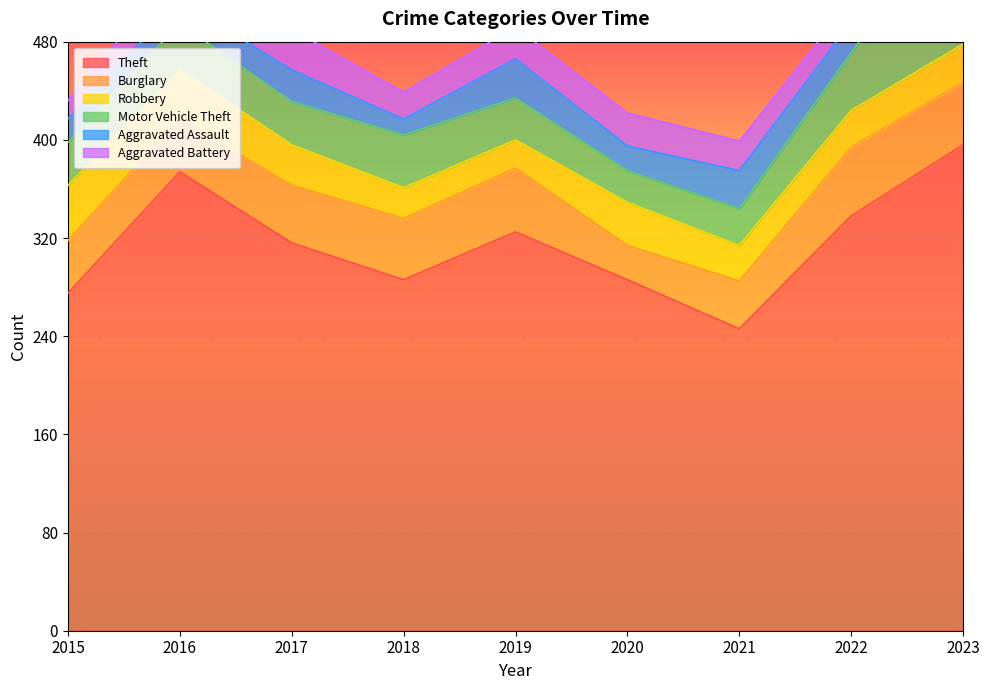

Between 2015 and 2017, which series saw the biggest shift?

Theft